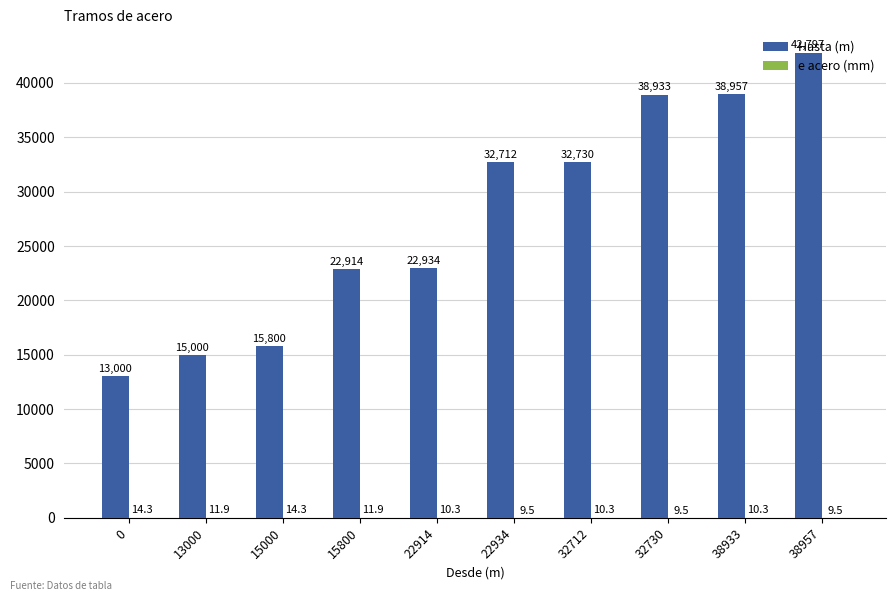

Which label corresponds to the largest value in the chart?

38957